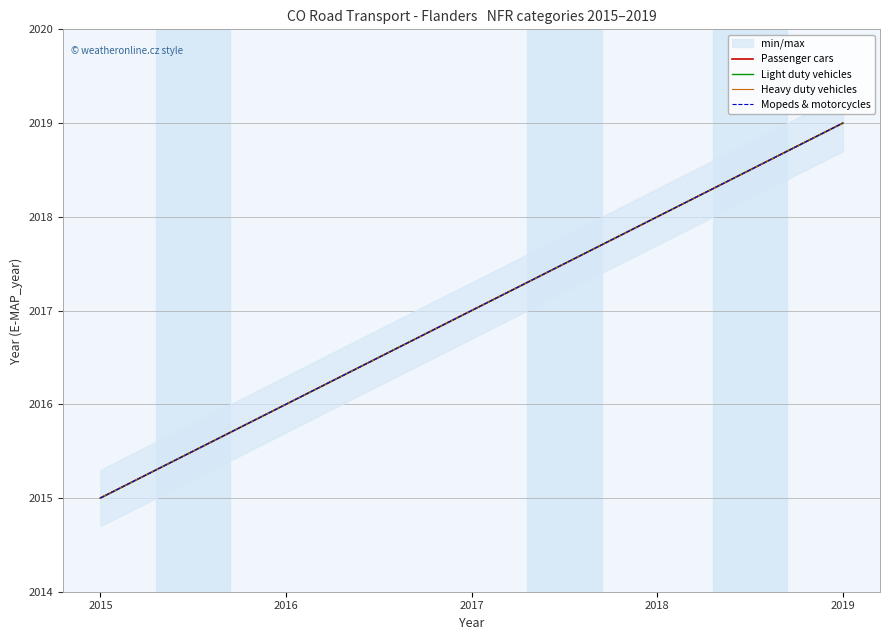

What is the lowest value of the Passenger cars series?

2015